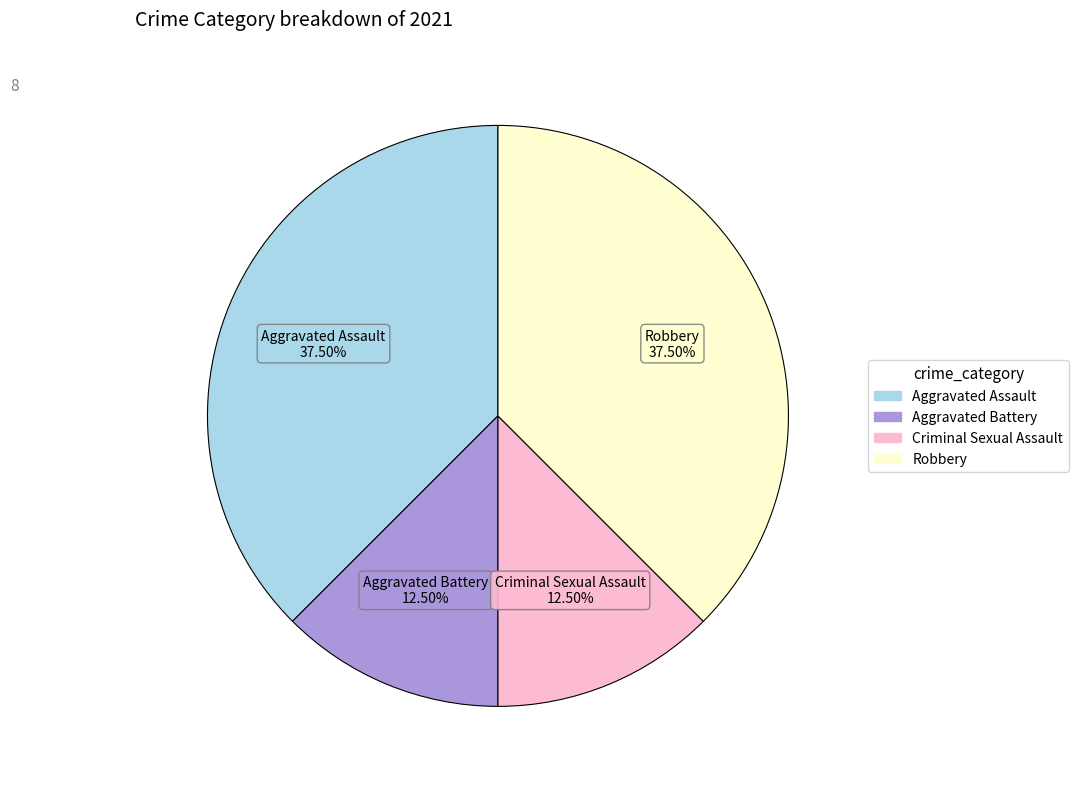

Approximately how many times larger is the value at Aggravated Assault compared to Robbery?

1.0